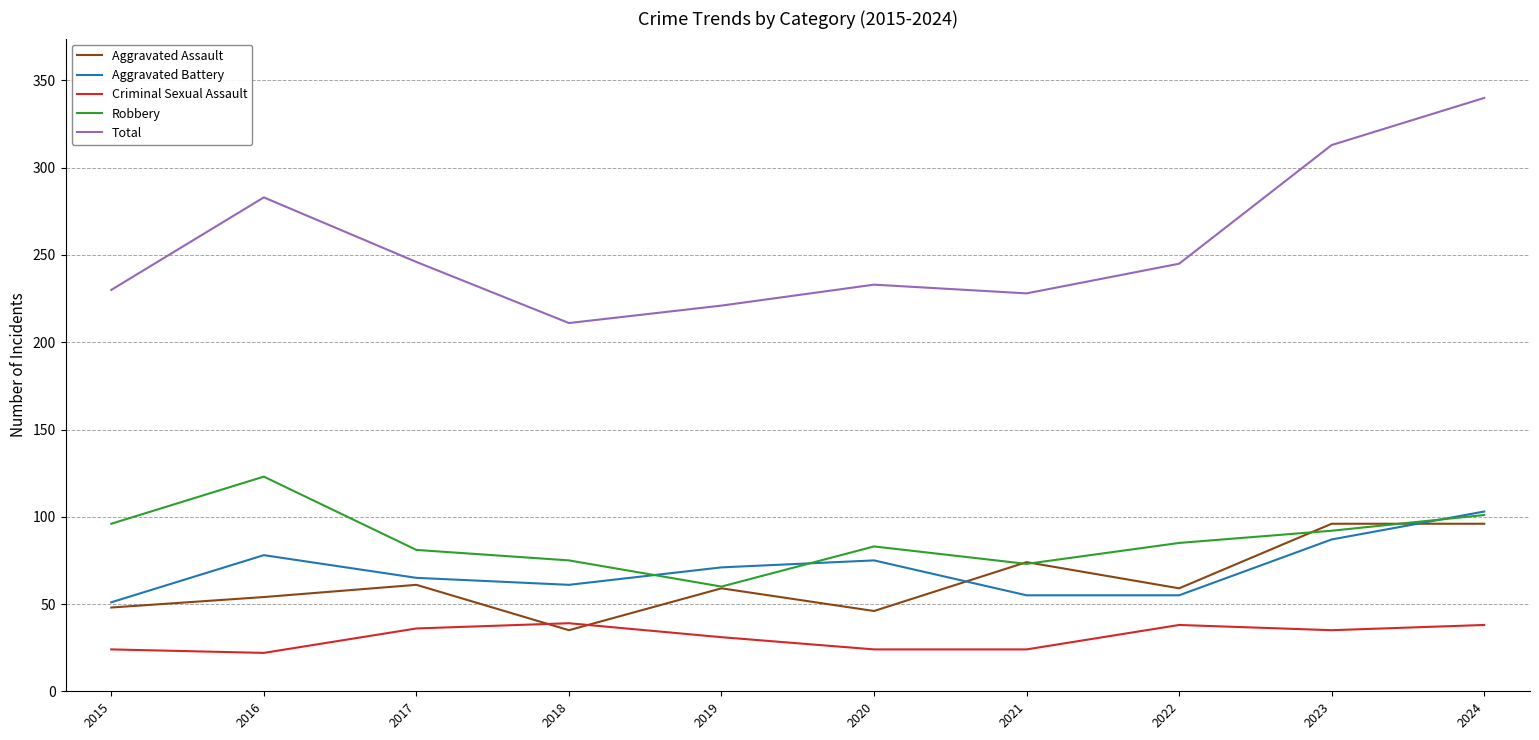

Where is the first local maximum for Aggravated Assault?

2017